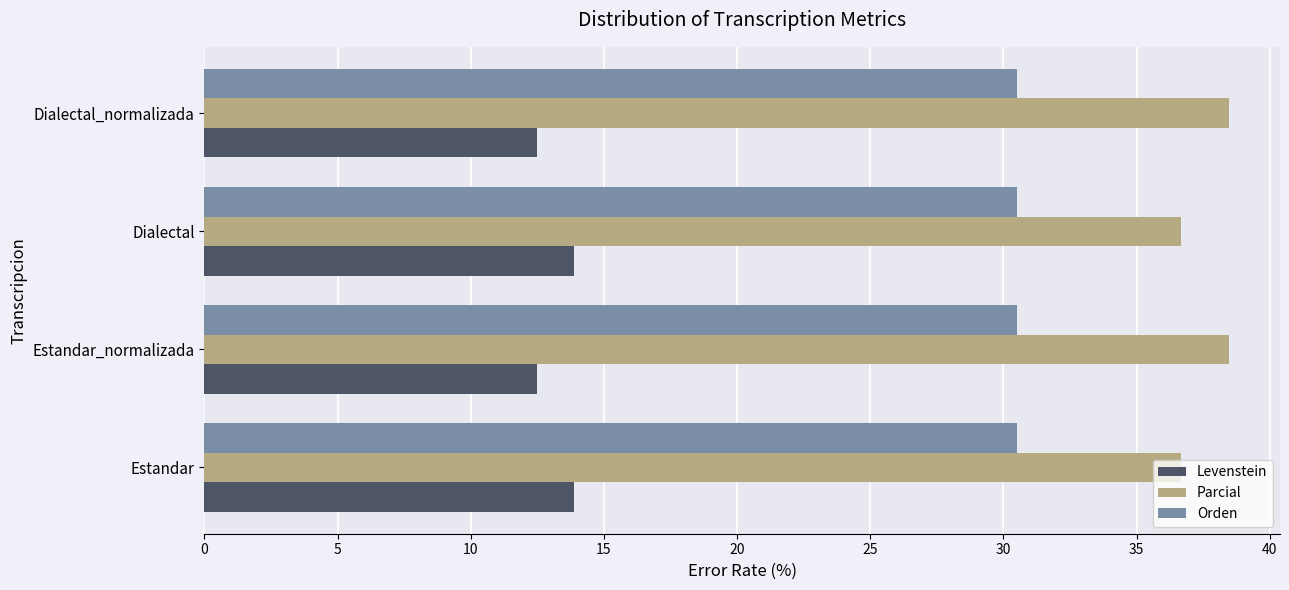

What is the greatest value displayed?

38.5